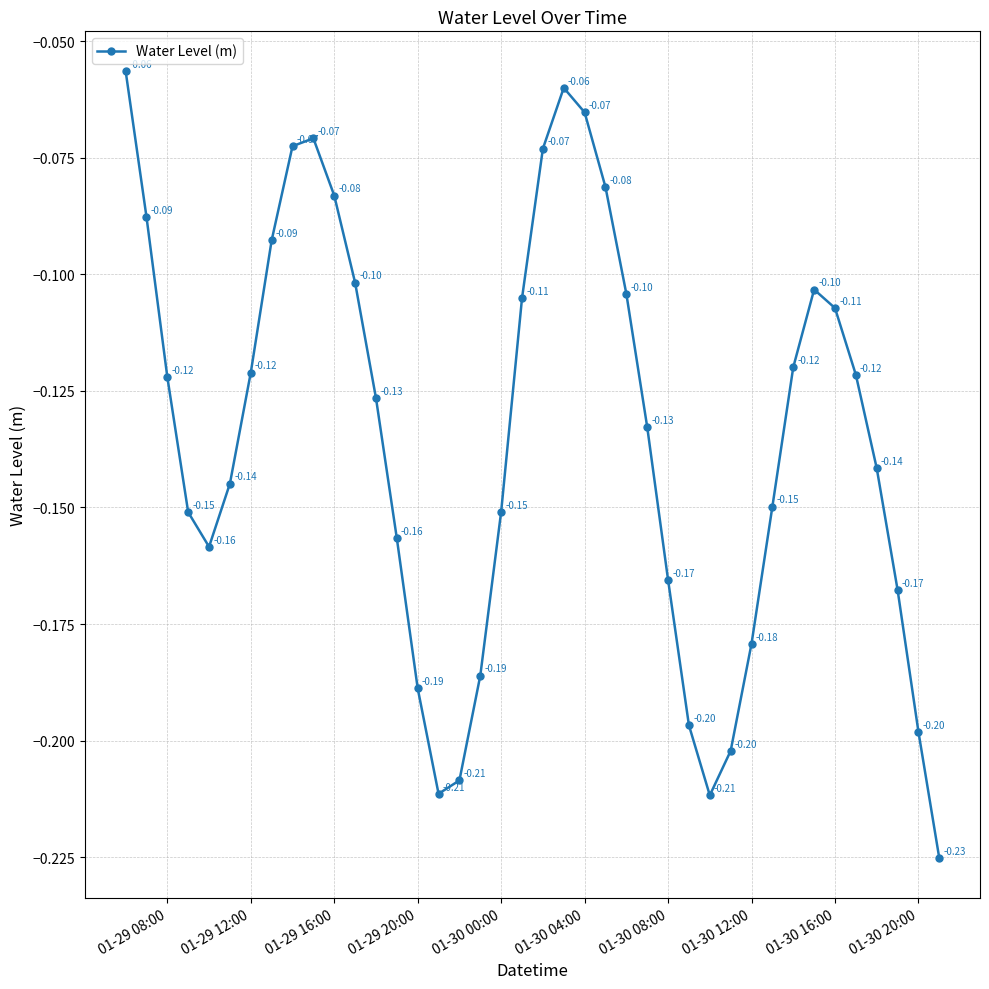

How many lines are shown in the chart?

1